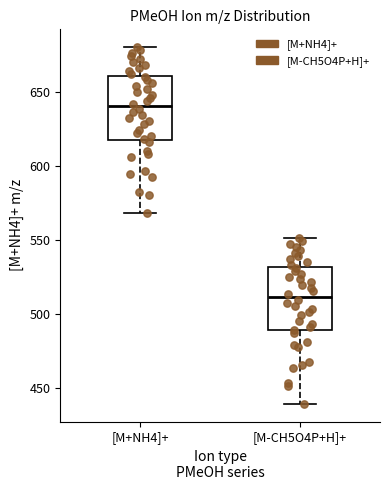

Where does the lower whisker of the box for [M+NH4]+ end on the y-axis? The values are not printed on the chart, so give them approximately, as read against the axis.

570